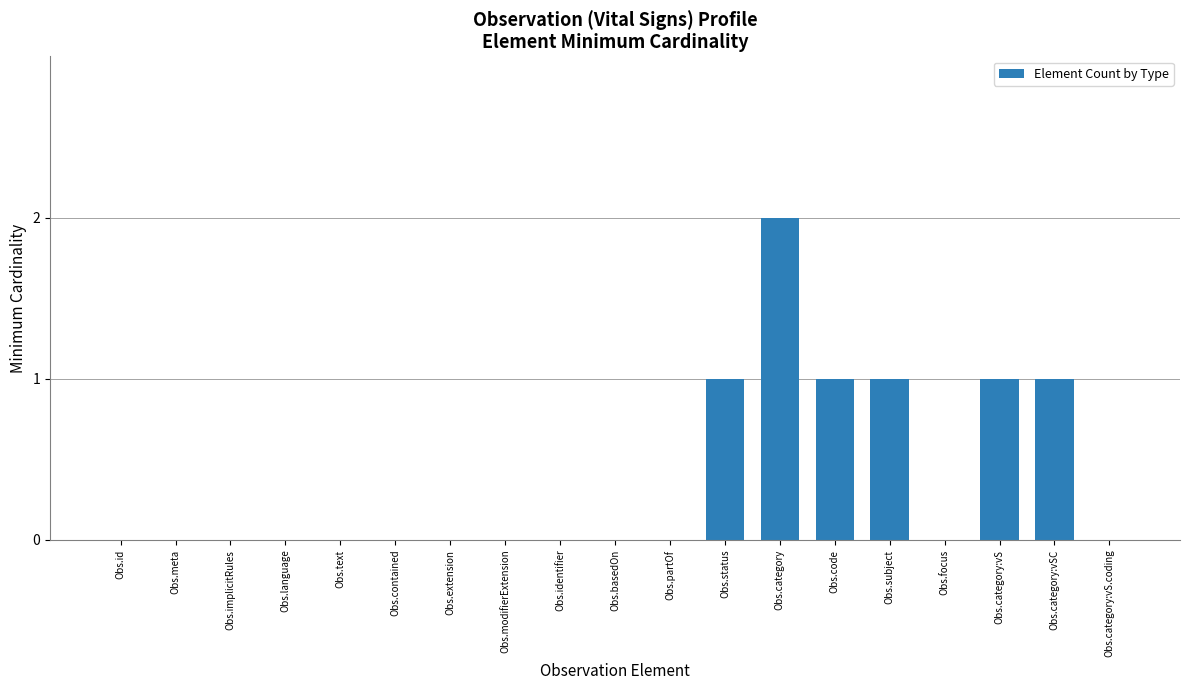

Reading left to right, list all the values displayed in this chart.

Obs.id=0	Obs.meta=0	Obs.implicitRules=0	Obs.language=0	Obs.text=0	Obs.contained=0	Obs.extension=0	Obs.modifierExtension=0	Obs.identifier=0	Obs.basedOn=0	Obs.partOf=0	Obs.status=1	Obs.category=2	Obs.code=1	Obs.subject=1	Obs.focus=0	Obs.category:vS=1	Obs.category:vSC=1	Obs.category:vS.coding=0